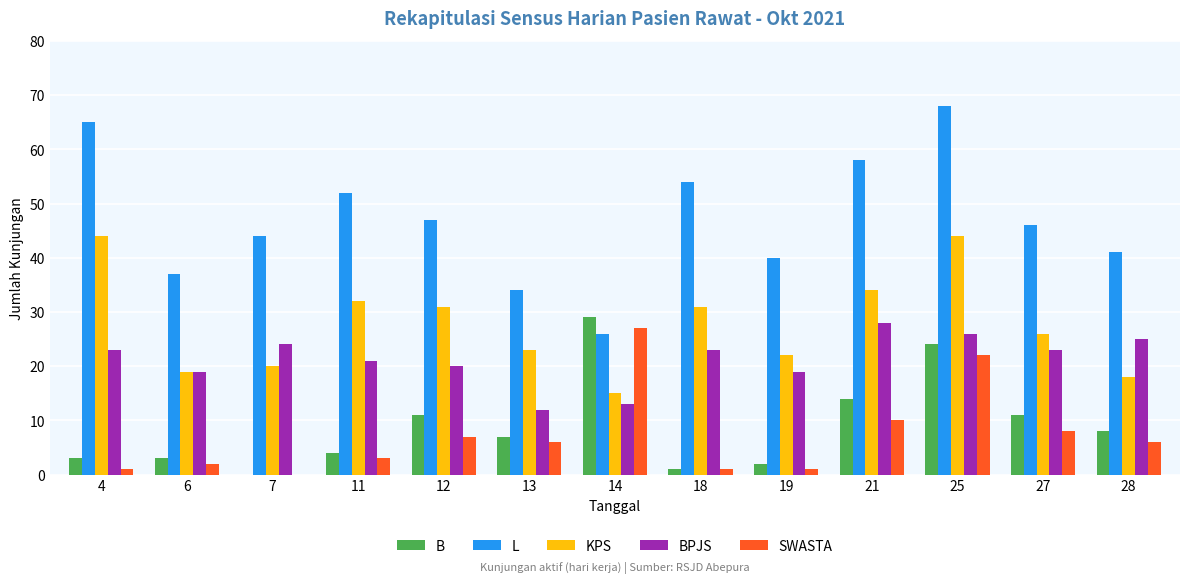

What are all the series names shown in the legend?

B, L, KPS, BPJS, SWASTA